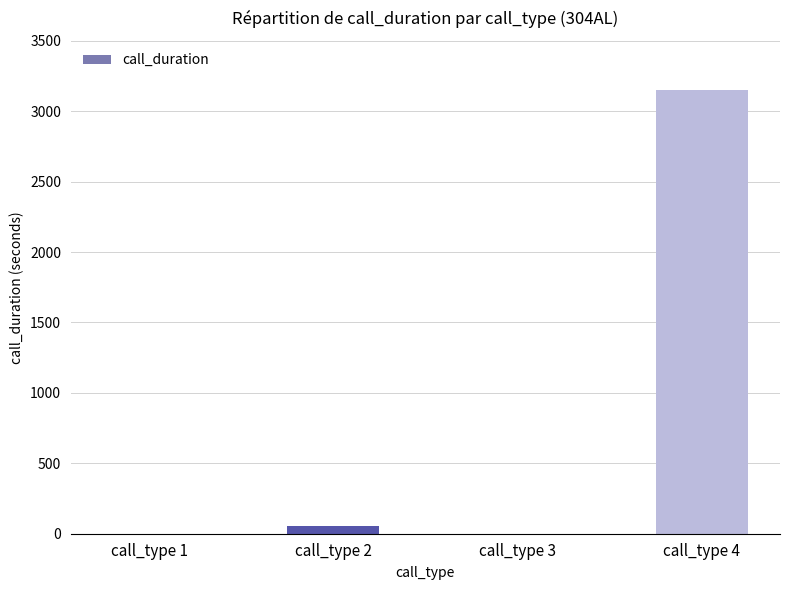

What is the difference between the values at call_type 1 and call_type 4?

3149